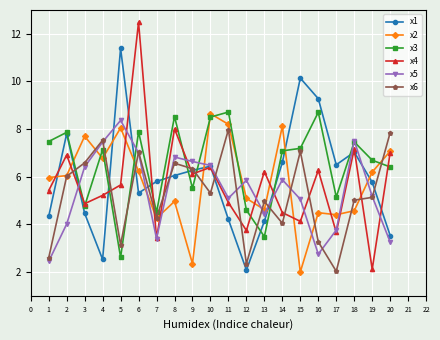

At which category is the sum across all series the highest?

6